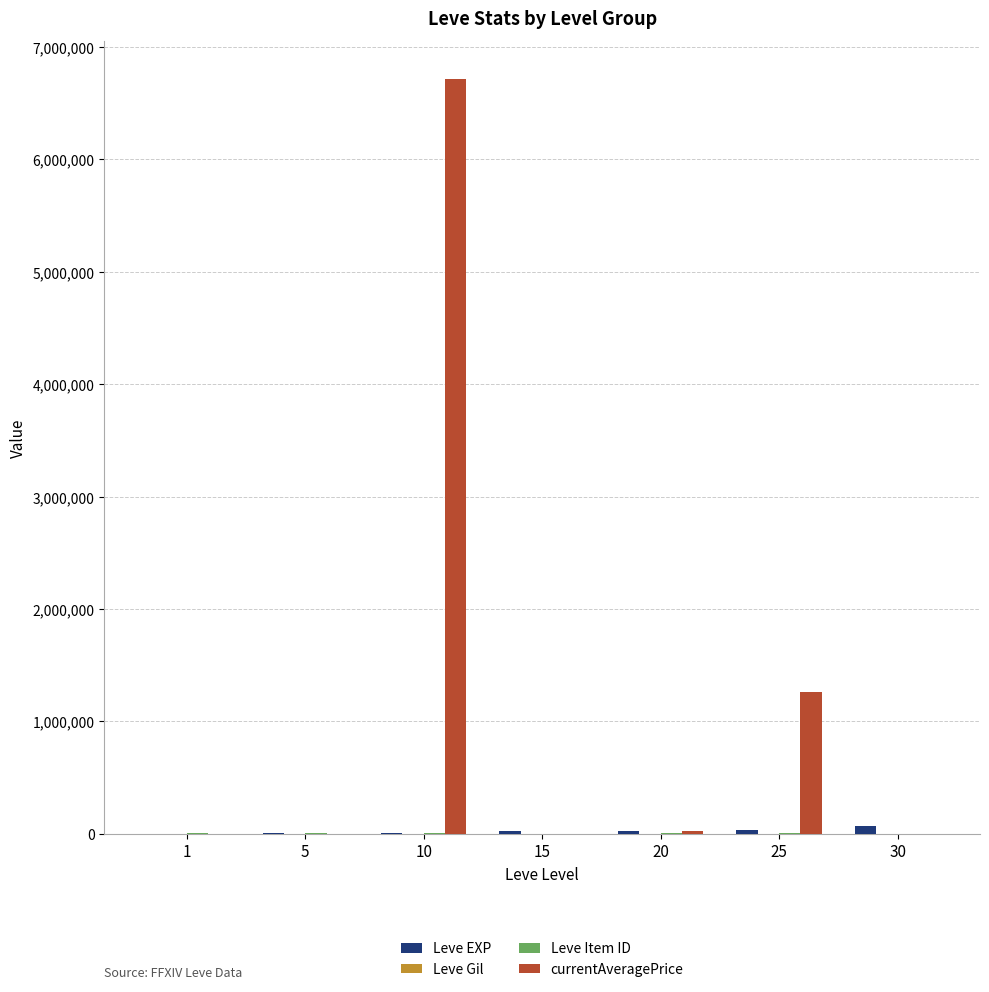

At which category is the sum across all series the highest?

10